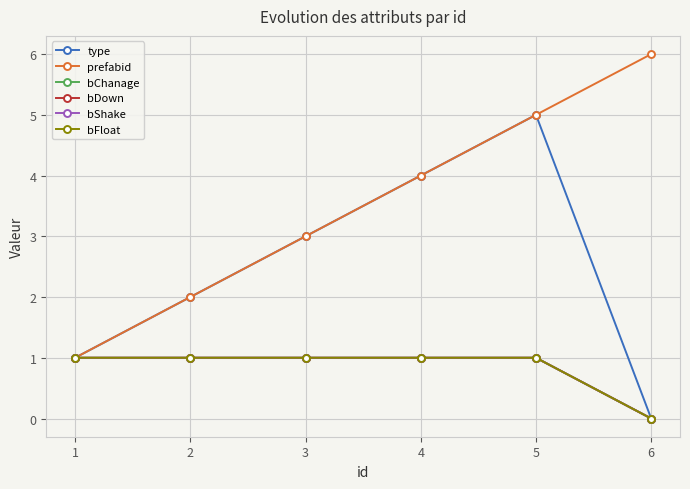

Is this an area chart (filled region under the line)?

No